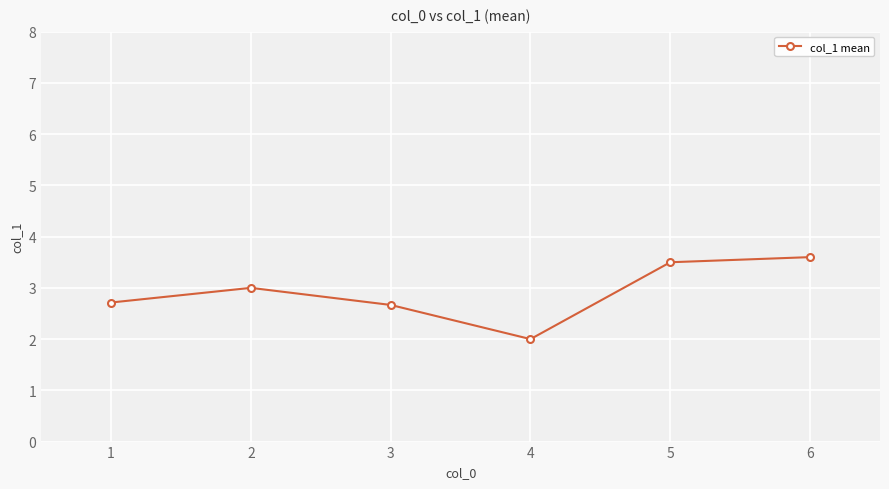

True or false: the data has more than 1 interior local peaks.

False